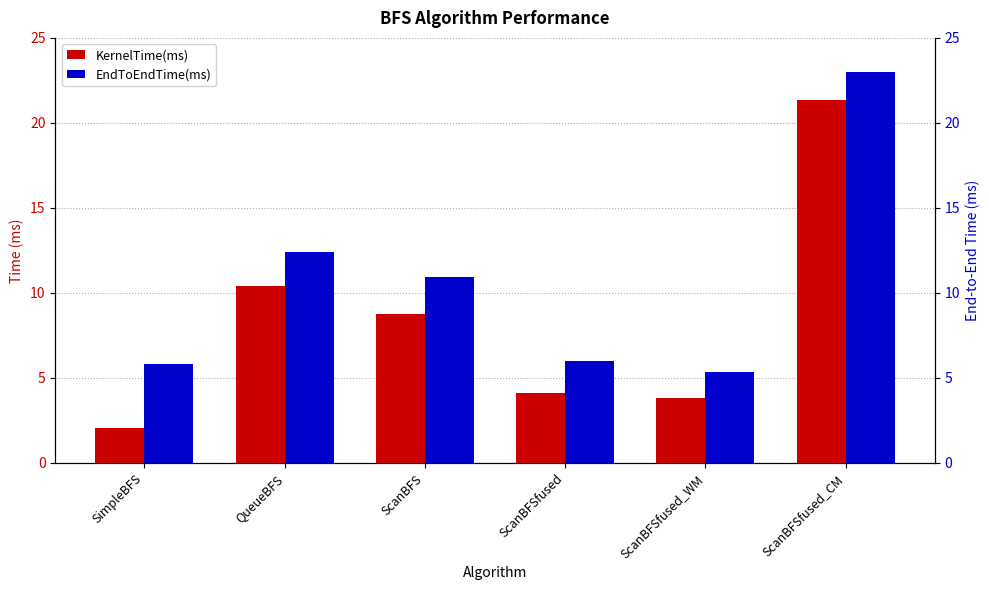

Is it true that KernelTime(ms) equals 1.5 at ScanBFSfused_WM?

False